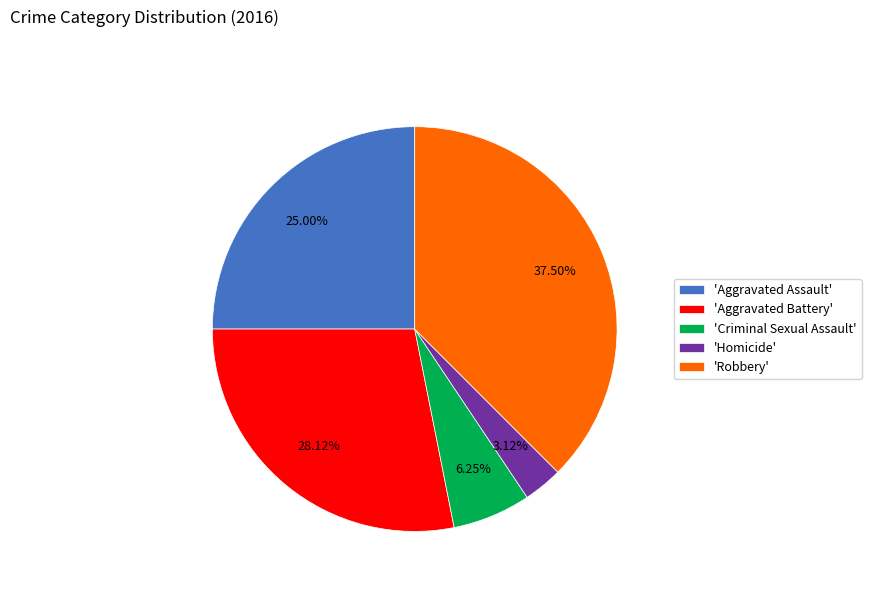

To the nearest percent, what is the average slice percentage?

20%